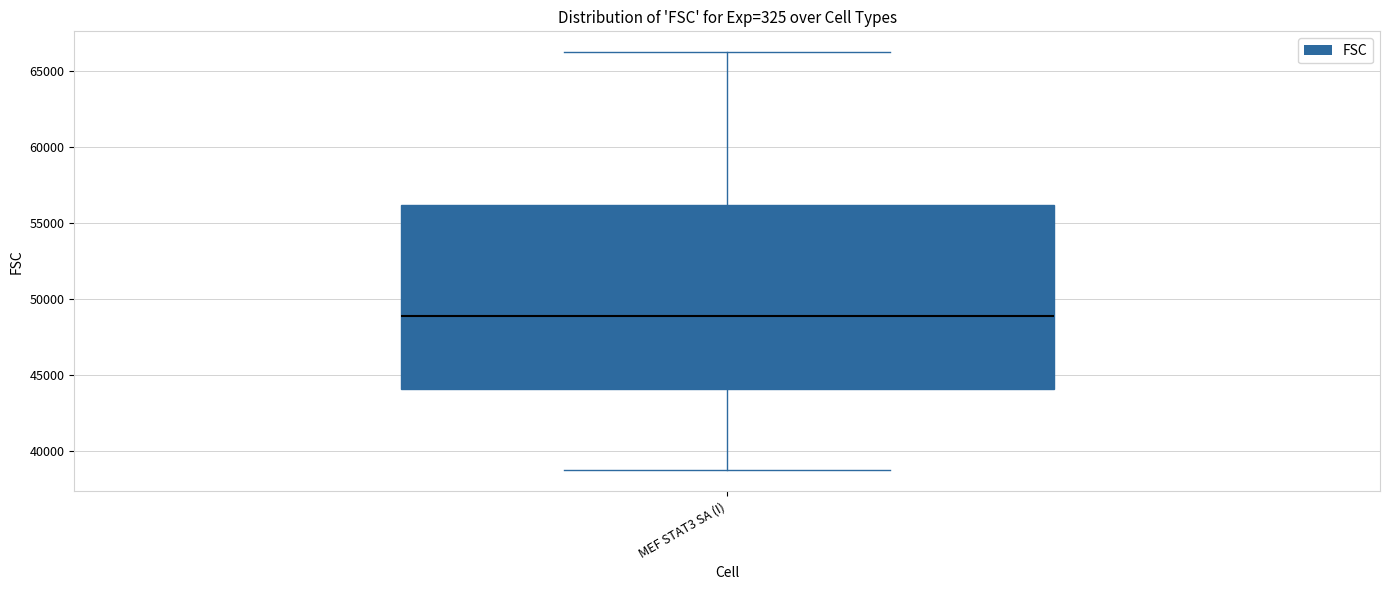

Read this box plot against the y-axis: the position of the median line, the range covered by the box, and the ends of both whiskers. The values are not printed on the chart, so give them approximately, as read against the axis.

median 49000, box 44000 to 56000, whiskers 38500 to 66500